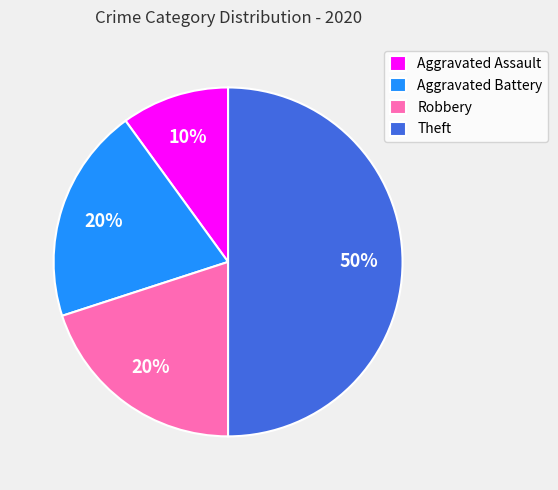

What is the smallest slice in the pie chart?

Aggravated Assault